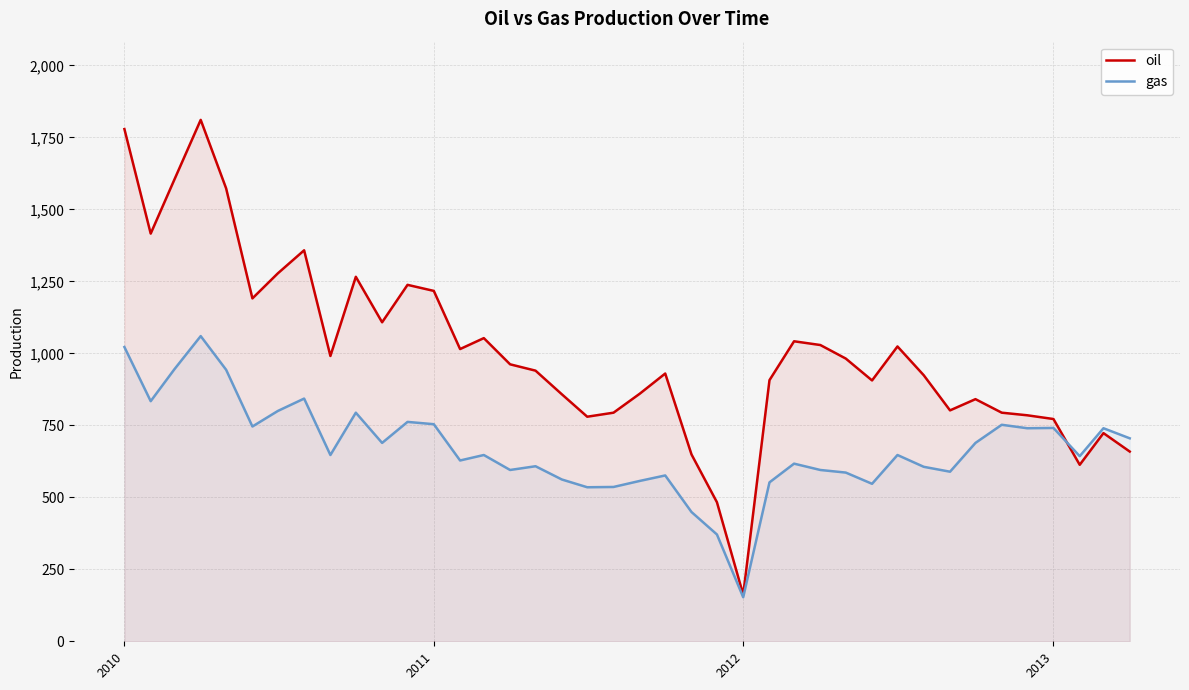

Which series has the largest range (max minus min)?

oil